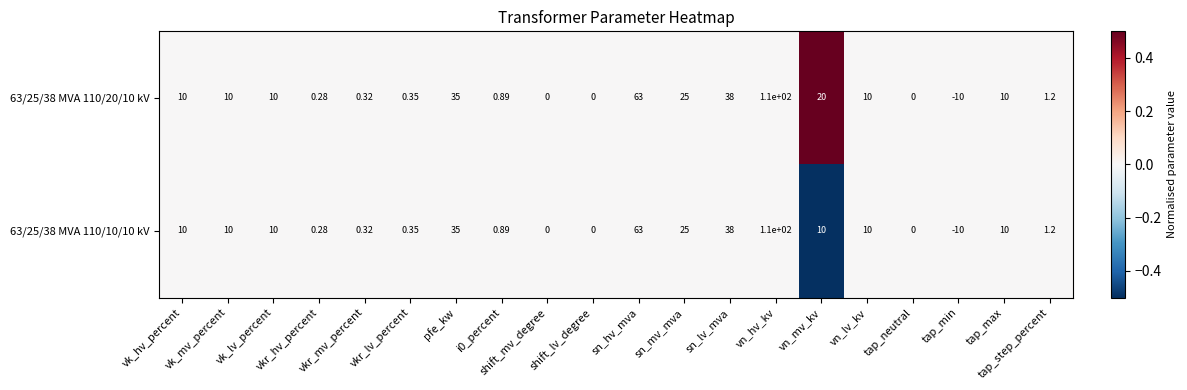

Reading left to right, transcribe all the data shown in this chart.

63/25/38 MVA 110/20/10 kV: vk_hv_percent=10.0	vk_mv_percent=10.0	vk_lv_percent=10.0	vkr_hv_percent=0.3	vkr_mv_percent=0.3	vkr_lv_percent=0.3	pfe_kw=35.0	i0_percent=0.9	shift_mv_degree=0.0	shift_lv_degree=0.0	sn_hv_mva=63.0	sn_mv_mva=25.0	sn_lv_mva=38.0	vn_hv_kv=110.0	vn_mv_kv=20.0	vn_lv_kv=10.0	tap_neutral=0.0	tap_min=-10.0	tap_max=10.0	tap_step_percent=1.2
63/25/38 MVA 110/10/10 kV: vk_hv_percent=10.0	vk_mv_percent=10.0	vk_lv_percent=10.0	vkr_hv_percent=0.3	vkr_mv_percent=0.3	vkr_lv_percent=0.3	pfe_kw=35.0	i0_percent=0.9	shift_mv_degree=0.0	shift_lv_degree=0.0	sn_hv_mva=63.0	sn_mv_mva=25.0	sn_lv_mva=38.0	vn_hv_kv=110.0	vn_mv_kv=10.0	vn_lv_kv=10.0	tap_neutral=0.0	tap_min=-10.0	tap_max=10.0	tap_step_percent=1.2